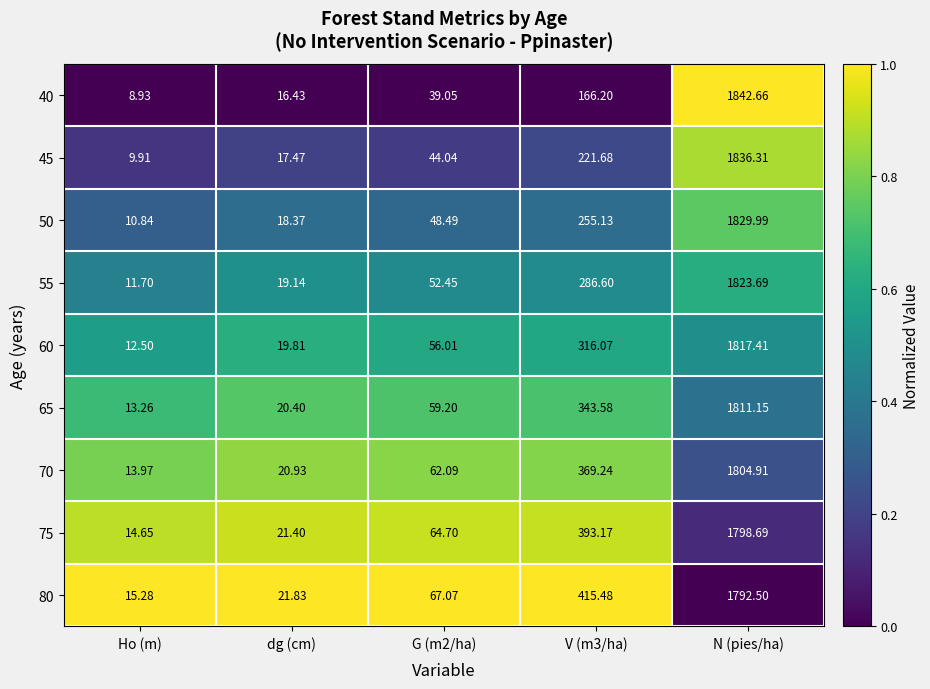

What is the greatest value displayed?

1842.7